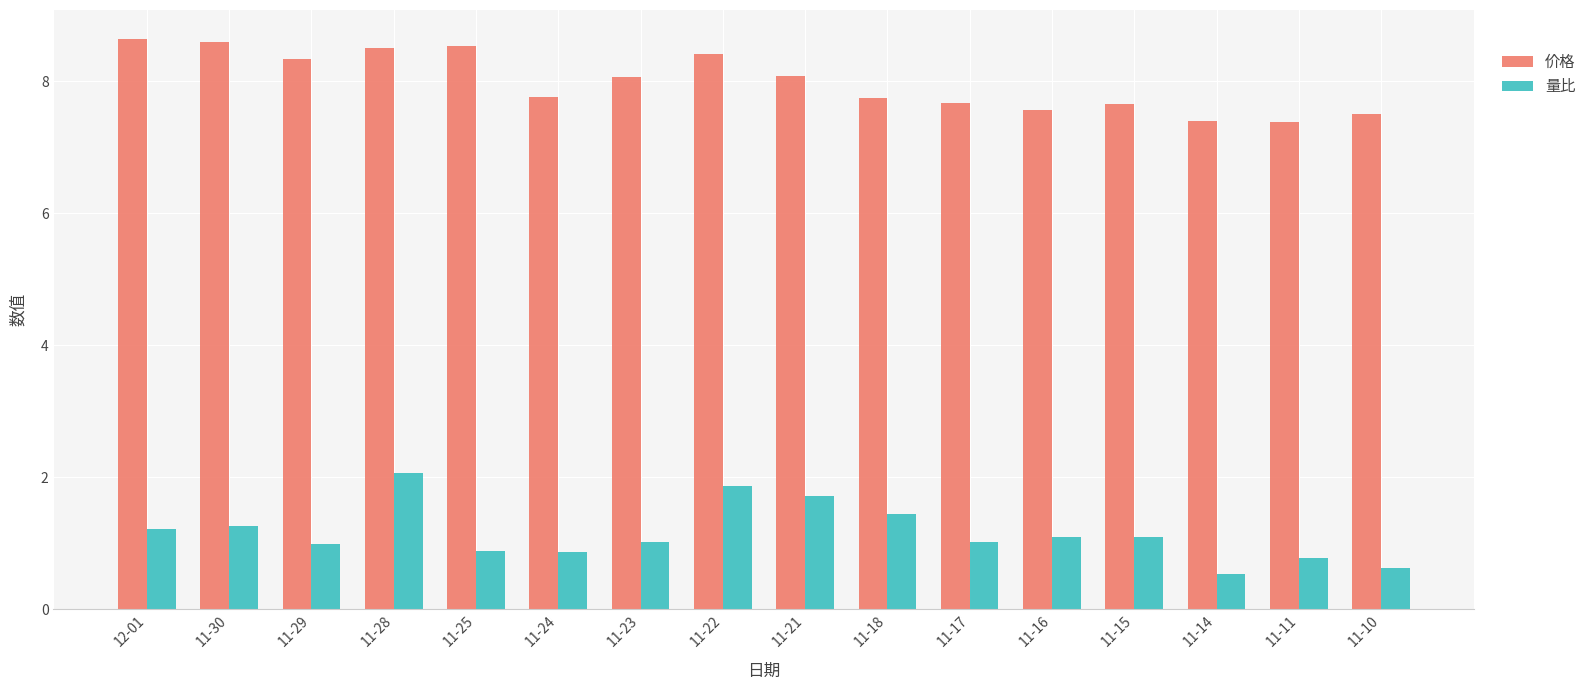

At which category is the sum across all series the highest?

11-28